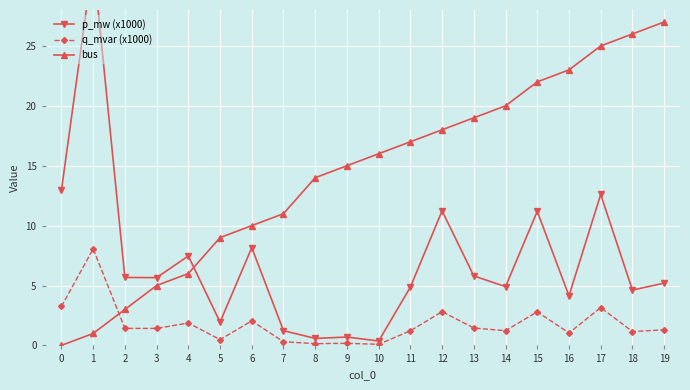

What is the sum of the q_mvar (x1000) values at 5 and 15?

3.3